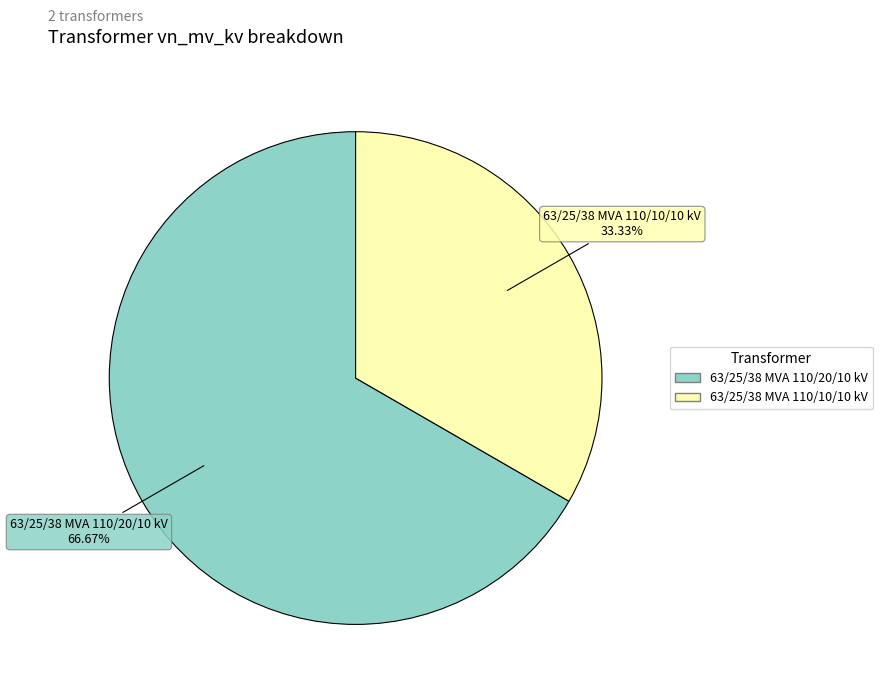

To the nearest percent, what is the difference between the 63/25/38 MVA 110/10/10 kV and 63/25/38 MVA 110/20/10 kV slice percentages?

33%